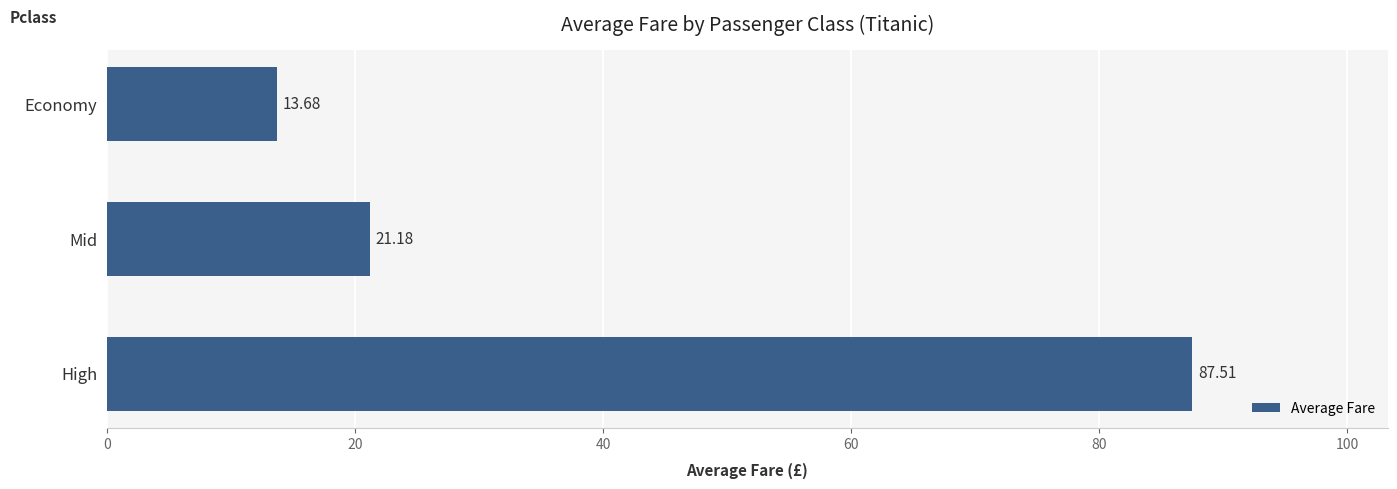

What is the minimum value shown in the chart?

13.7